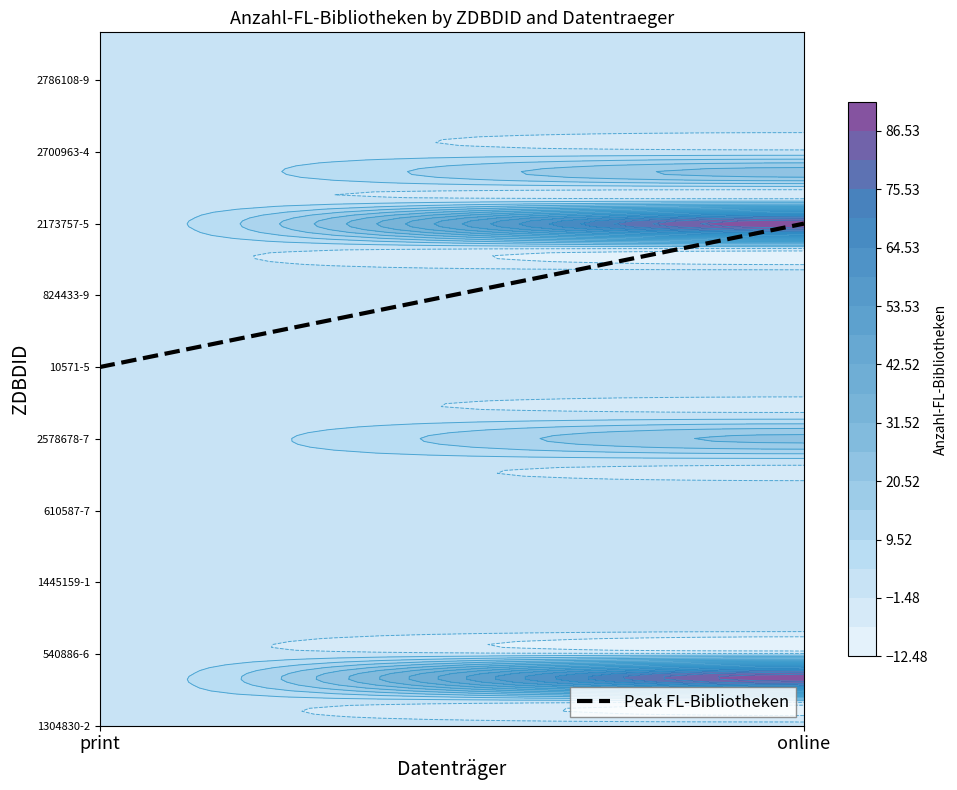

Count the values in the range 15 to 21.

2